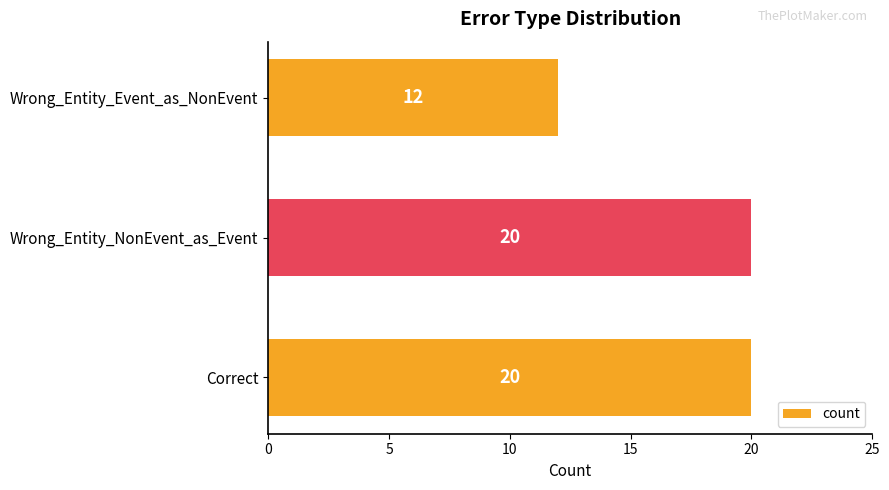

What is the change in value from Wrong_Entity_NonEvent_as_Event to Wrong_Entity_Event_as_NonEvent?

-8